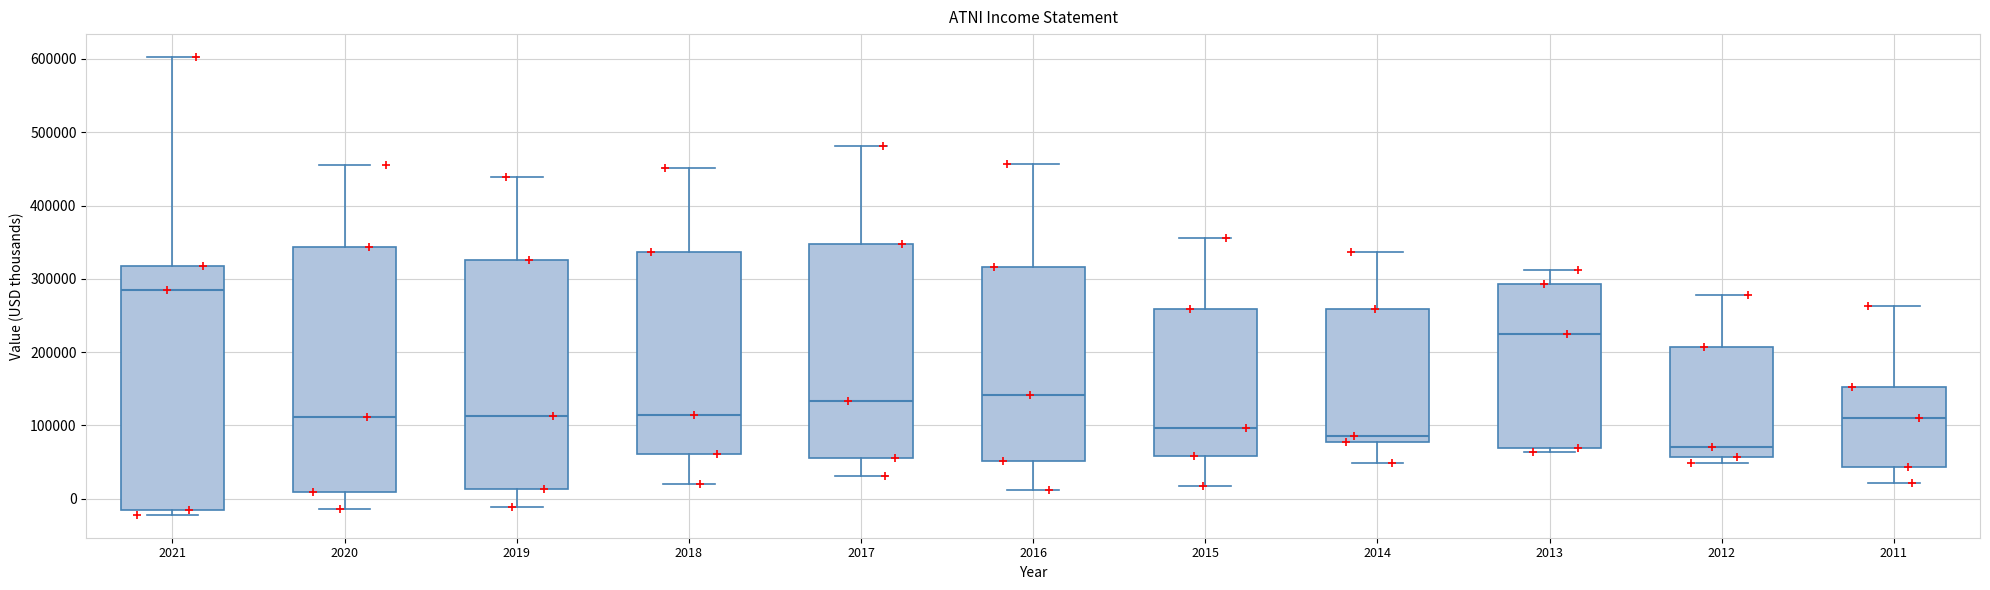

Where is the upper edge of the box at x = 2015 on the y-axis? The values are not printed on the chart, so give them approximately, as read against the axis.

260000